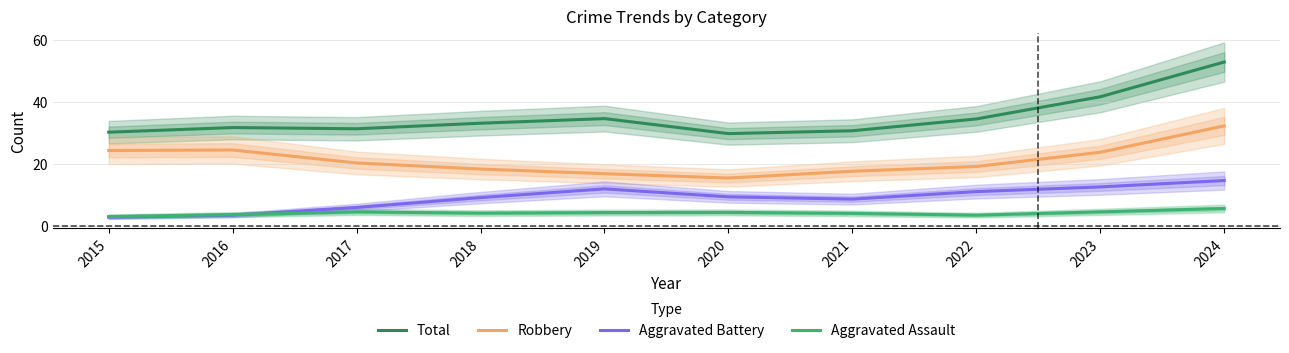

True or false: Total and Aggravated Battery cross at least once.

False